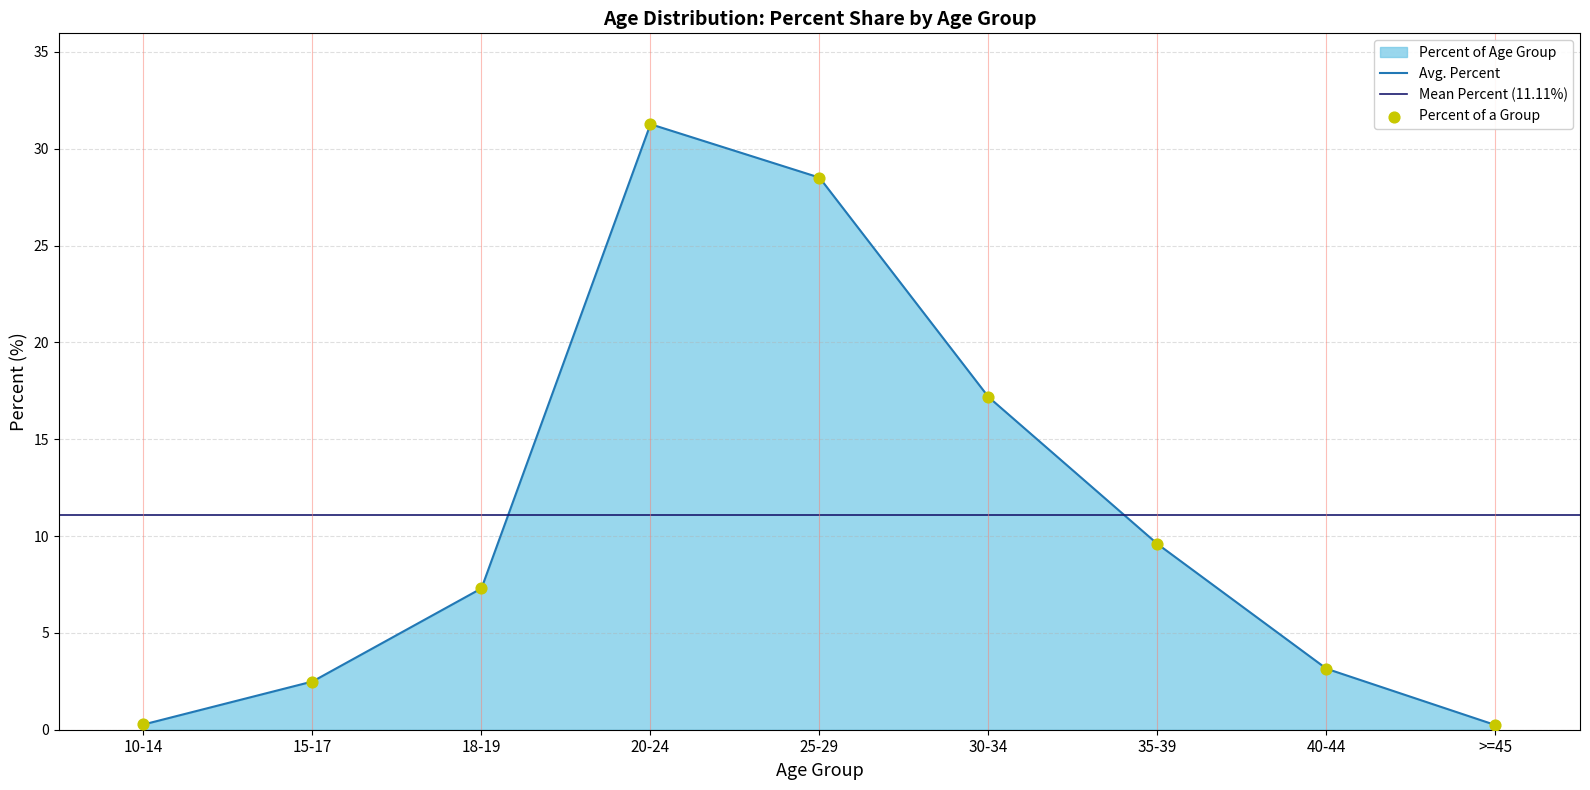

Which has a higher value, 35-39 or 25-29?

25-29